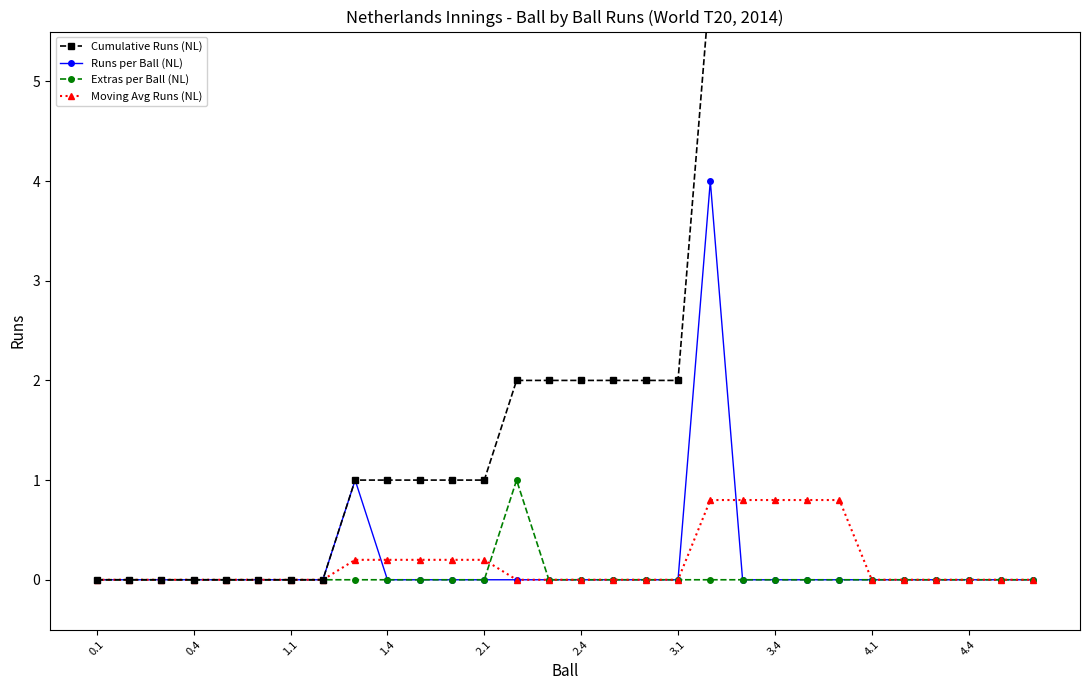

What is the maximum value shown in the chart?

6.0